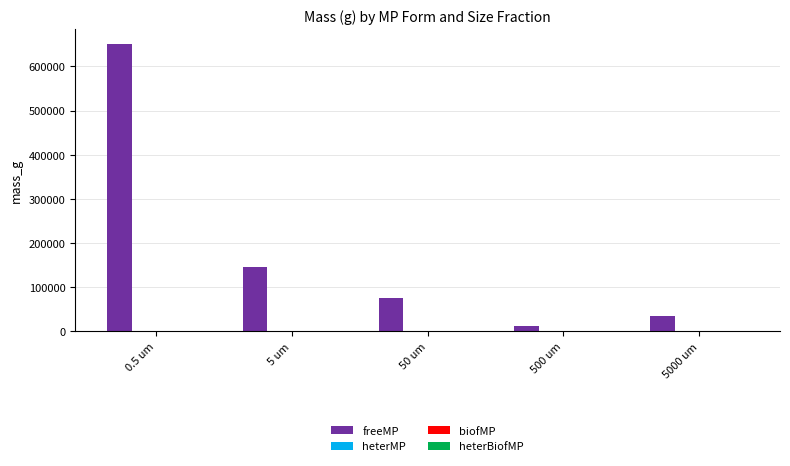

What is the total value across all series at 5 um?

145293.5